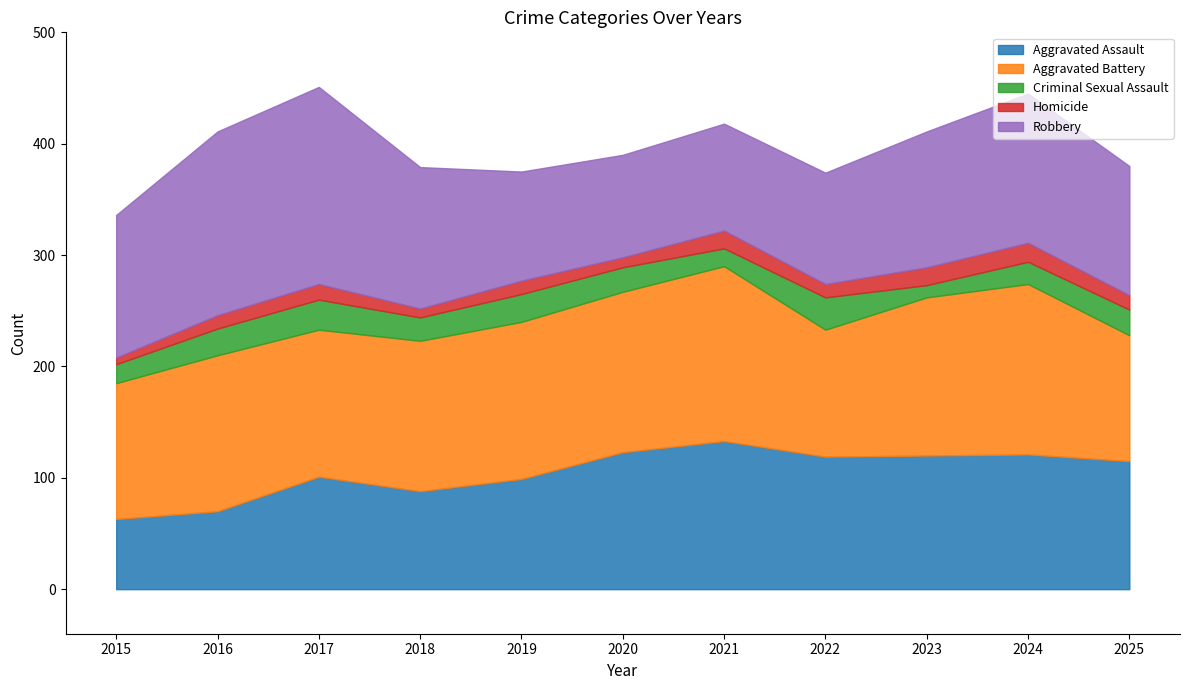

Is it true that Homicide equals 6 at 2015?

True